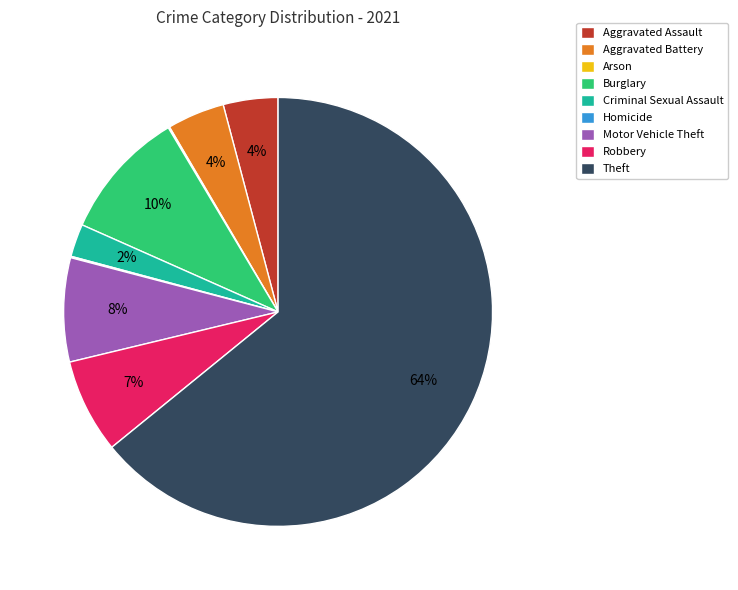

Between Criminal Sexual Assault and Robbery, which is larger?

Robbery